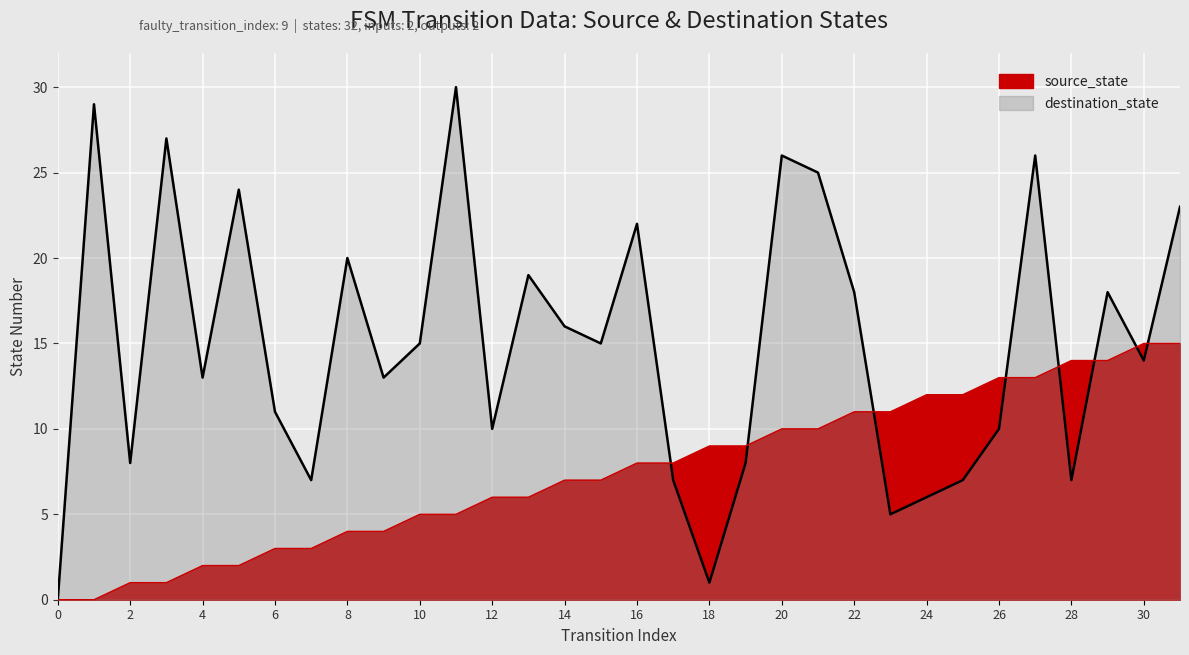

Rank the series at 10 from lowest to highest value.

source_state, destination_state